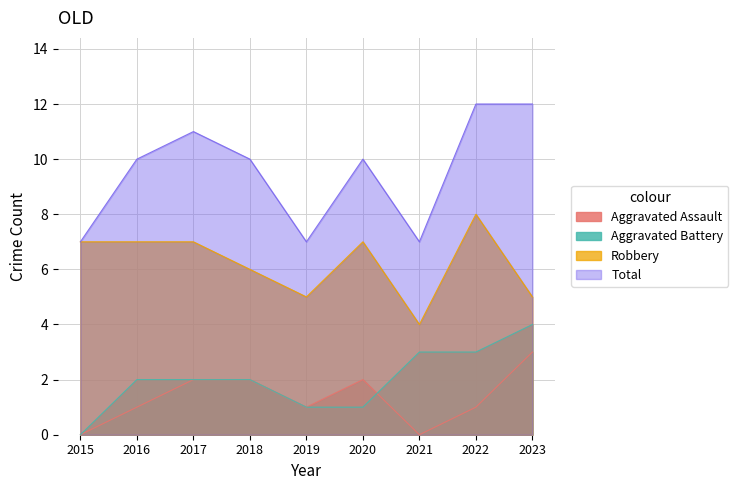

Which series has the largest total across all categories?

Total